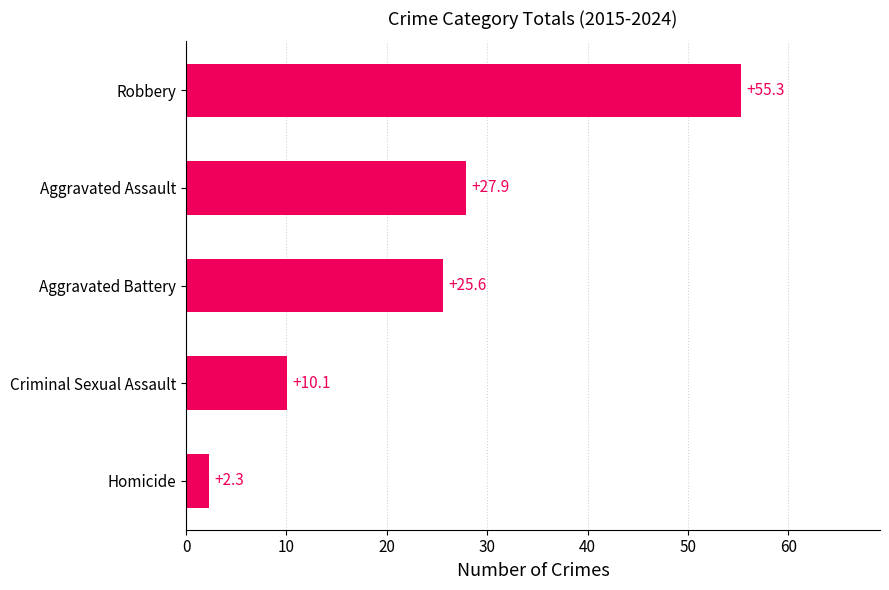

The chart shows a value of 55.3 at Robbery. True or false?

True